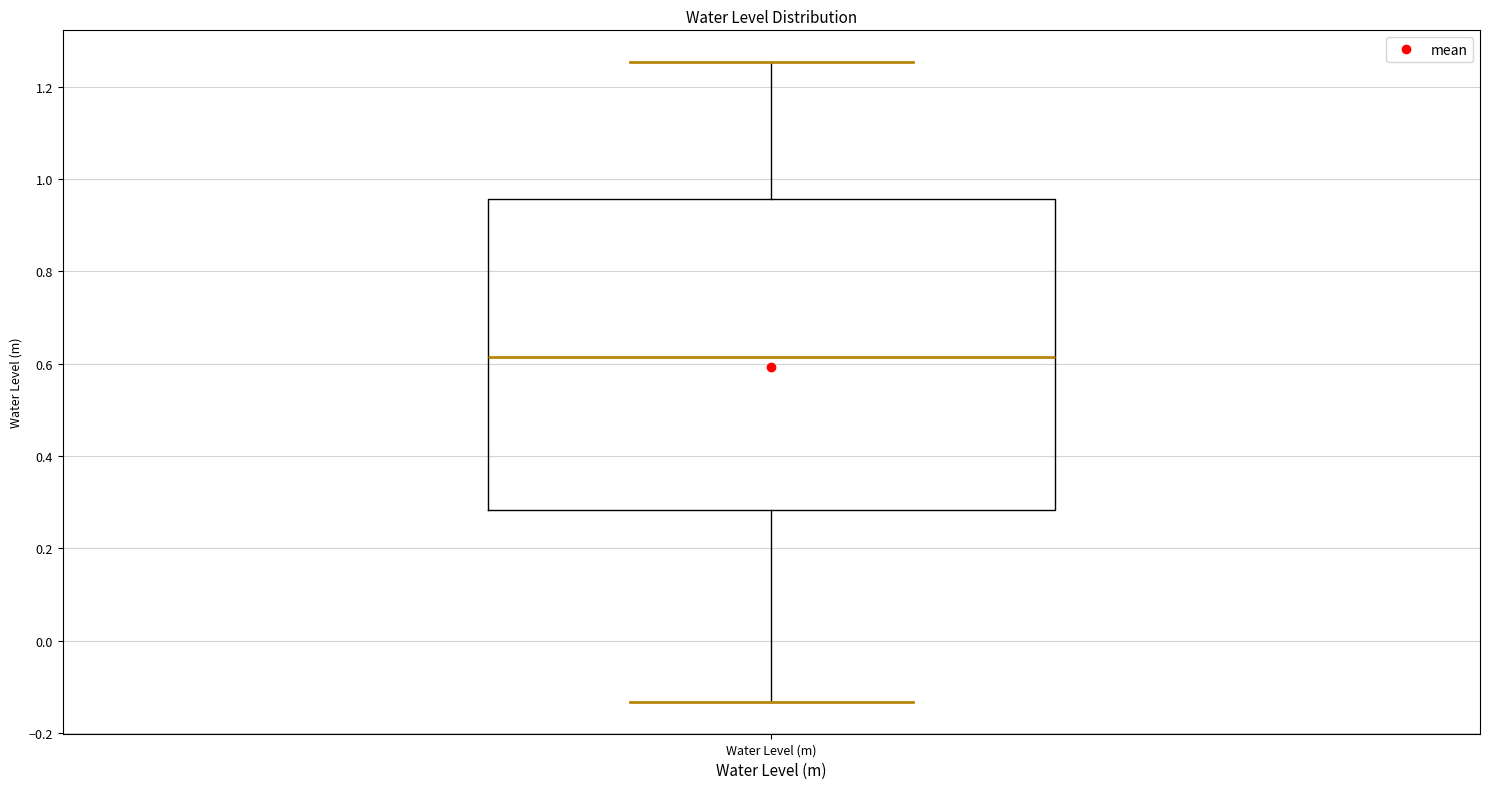

Read this box plot against the y-axis: the position of the median line, the range covered by the box, and the ends of both whiskers. The values are not printed on the chart, so give them approximately, as read against the axis.

median 0.62, box 0.28 to 0.96, whiskers -0.14 to 1.26